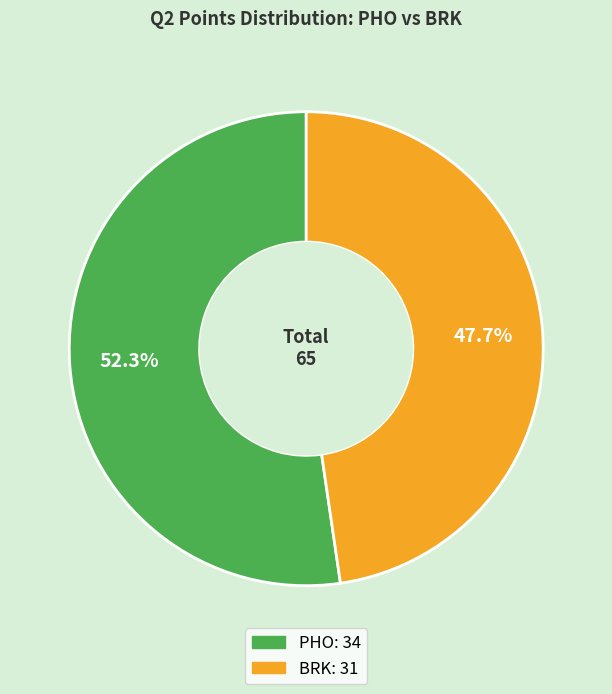

Which category has the biggest portion of the pie?

PHO